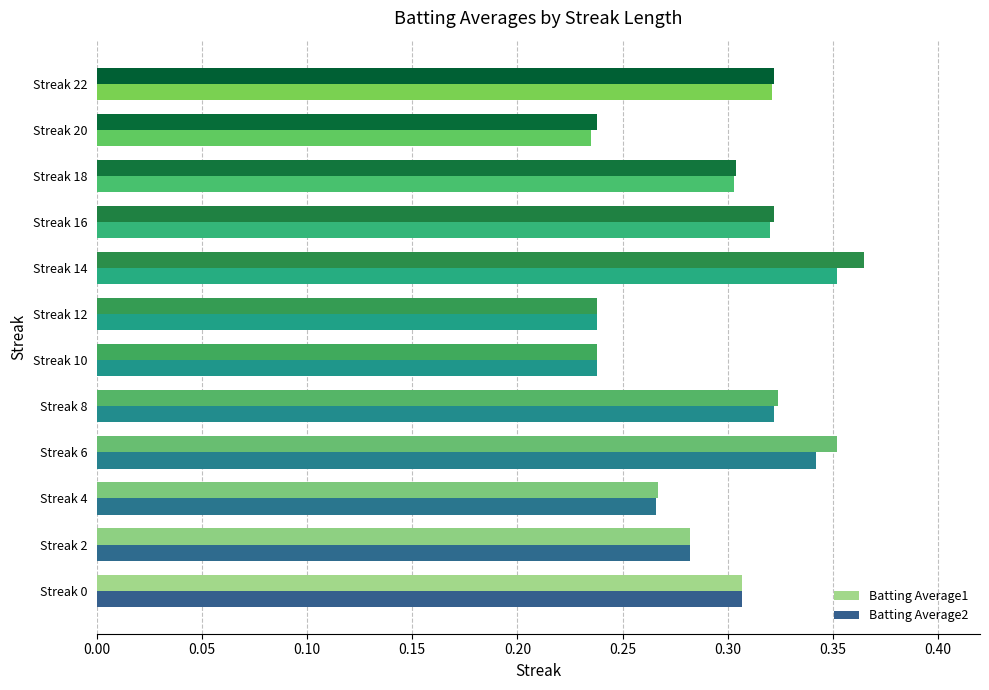

True or false: Batting Average1 has a value of 0.6 at Streak 8.

False